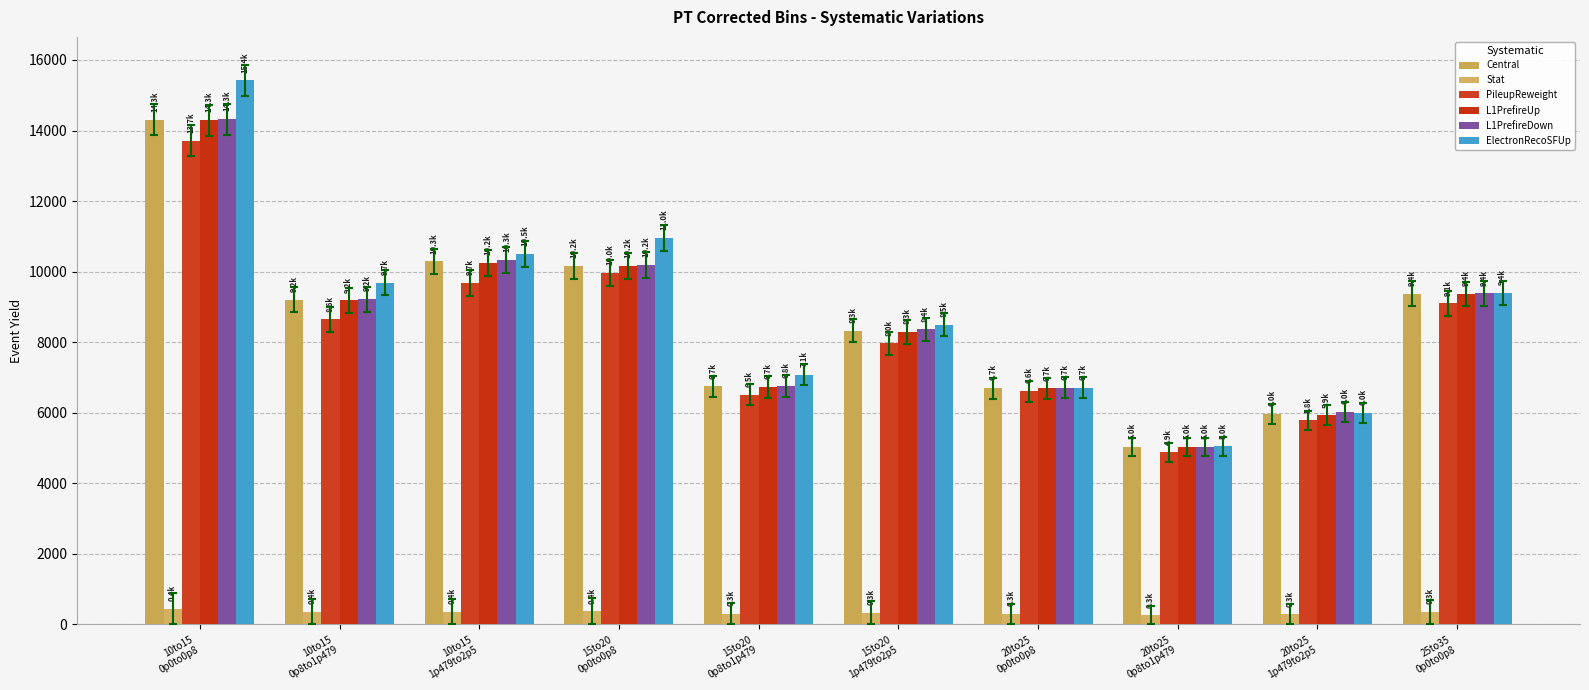

The Central series shows 6697.9 at 20to25
0p0to0p8. True or false?

True